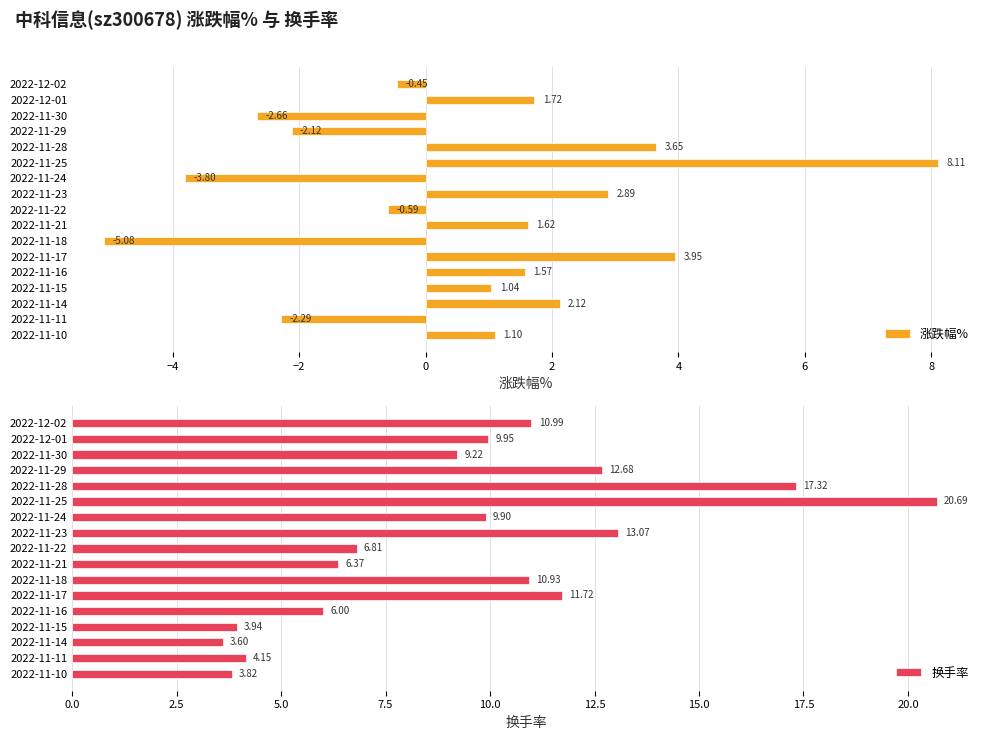

What is the difference between the maximum and minimum values in the 换手率 series?

17.1